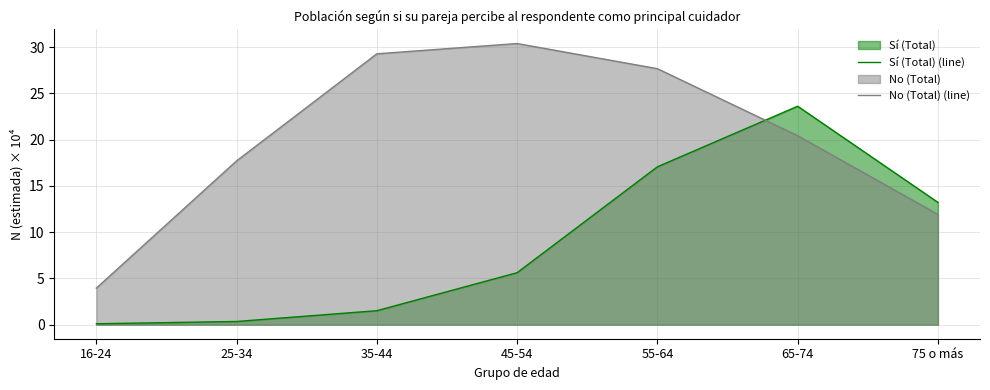

Is the value of Sí (Total) (line) at 25-34 greater than the value of No (Total) (line) at 45-54?

No